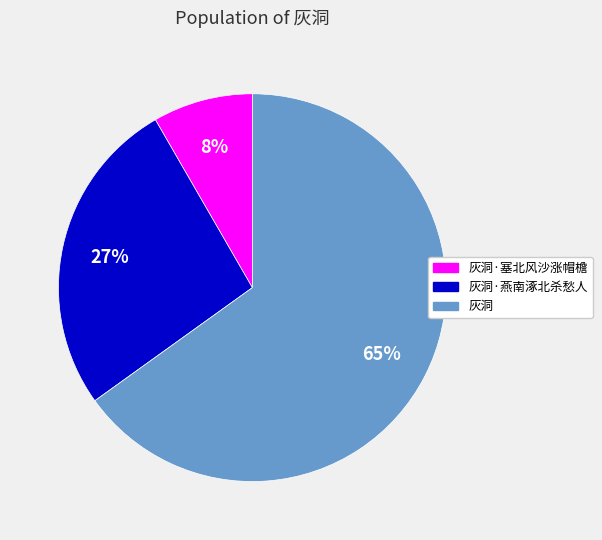

Is there a majority slice in this chart?

Yes